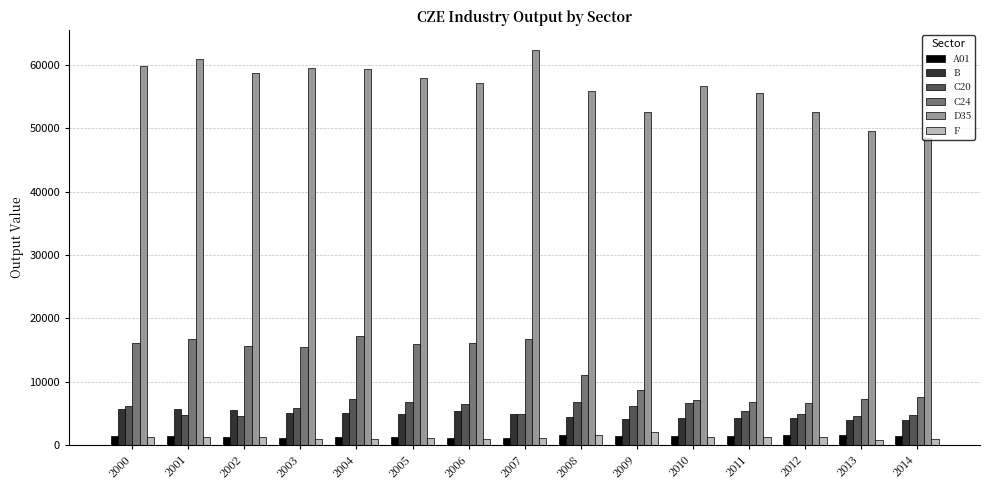

How many groups of bars are there?

15